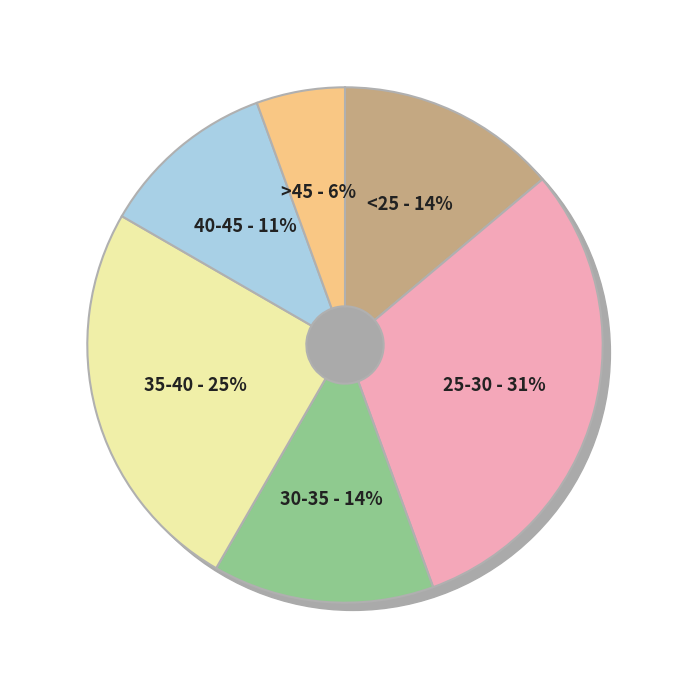

Between 420313023 and 11, which is larger?

420313023